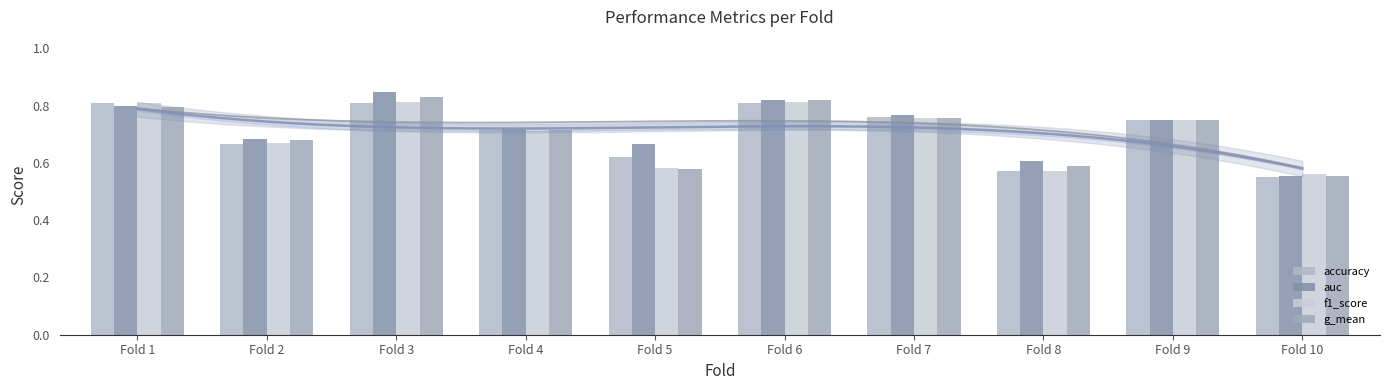

At which label is auc closest to 0?

Fold 10